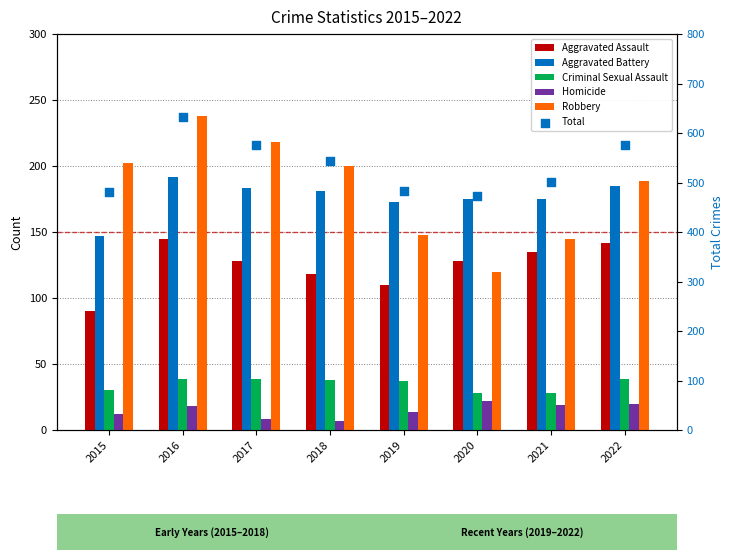

Which series contains the highest Y value?

Total